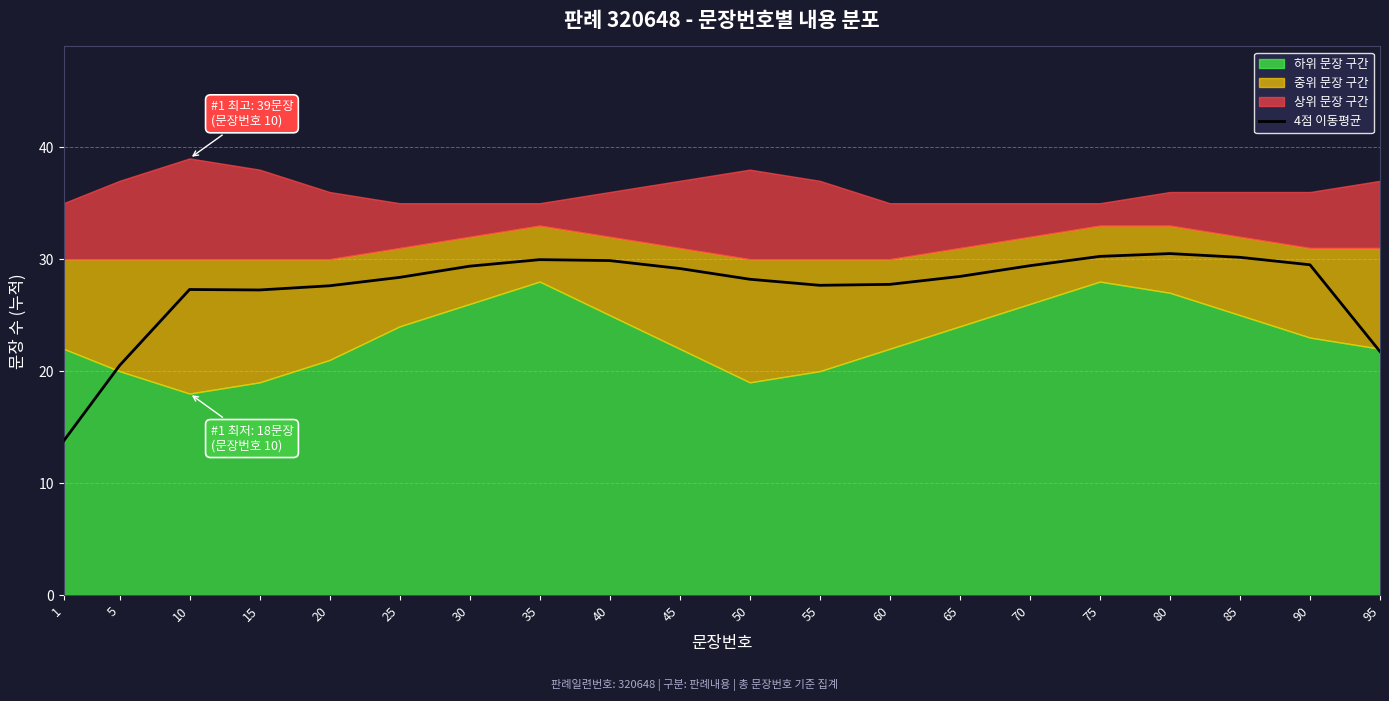

Where does the data first go above 28?

25